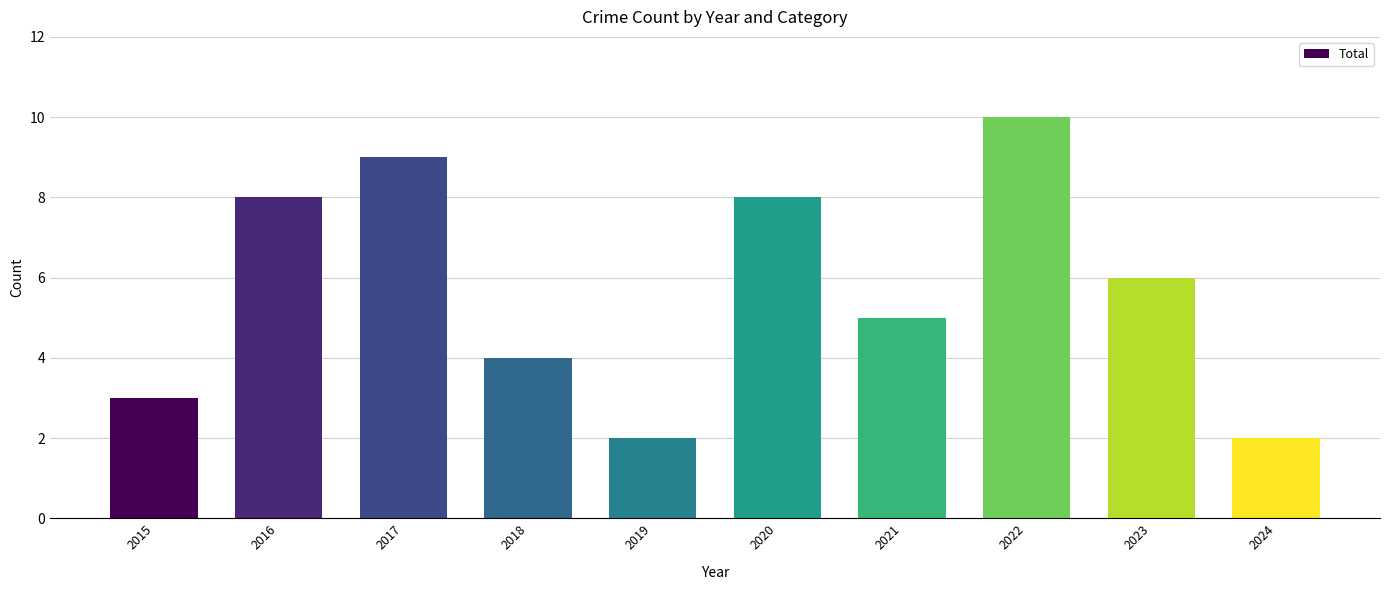

Count the number of categories in the chart.

10